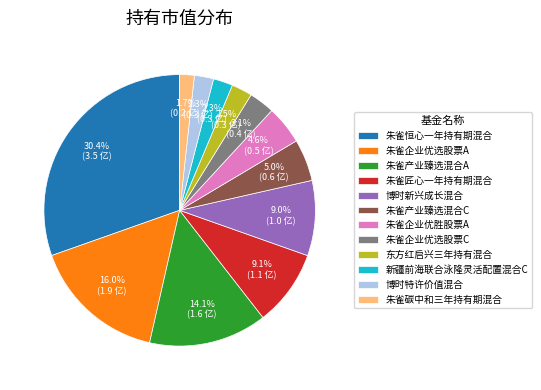

Combined, what portion of the pie is 朱雀产业臻选混合C and 朱雀恒心一年持有期混合?

35.4%